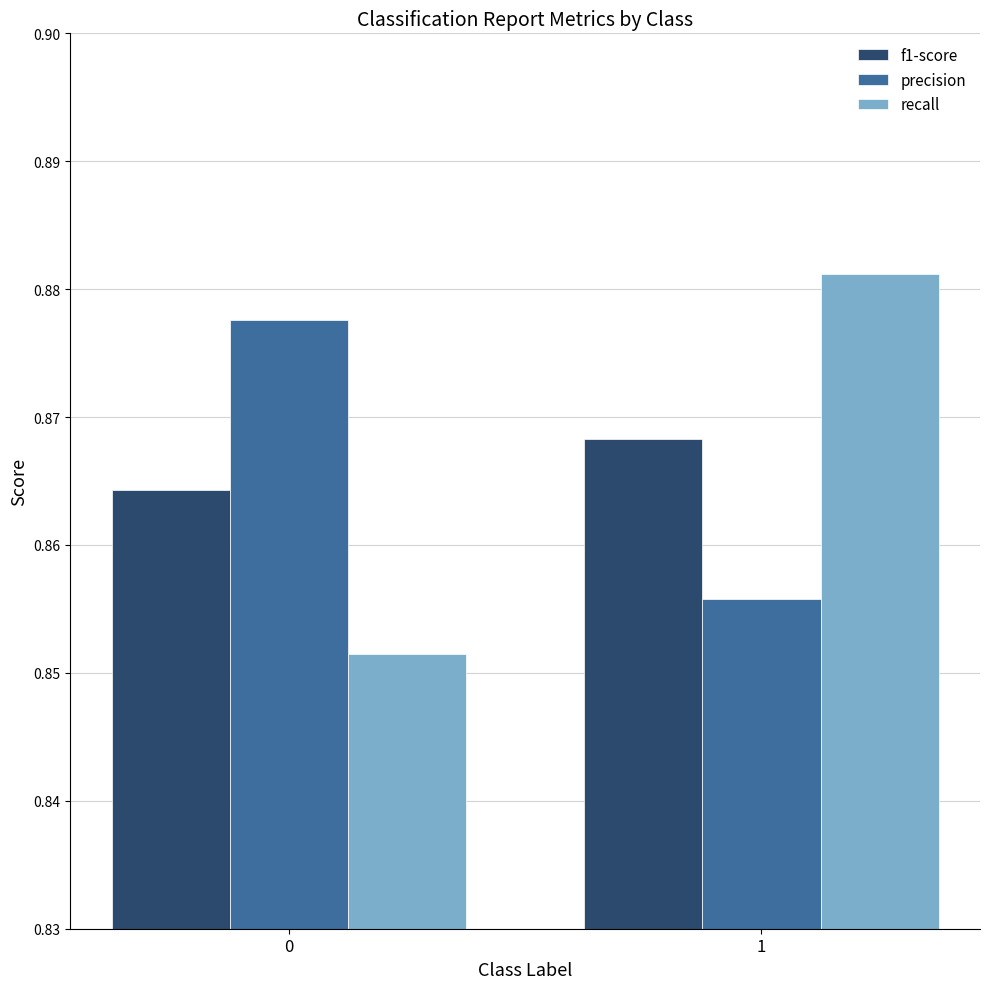

What is the sum of the f1-score values at 0 and 1?

1.7